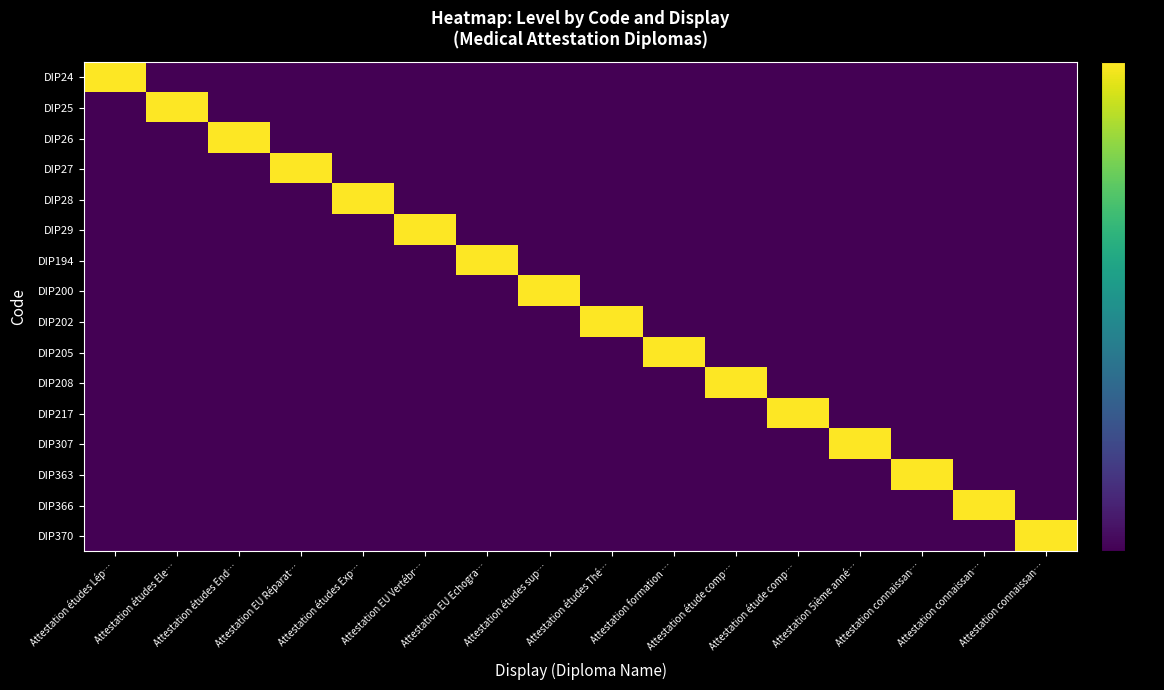

At how many categories does at least one series exceed 0?

16